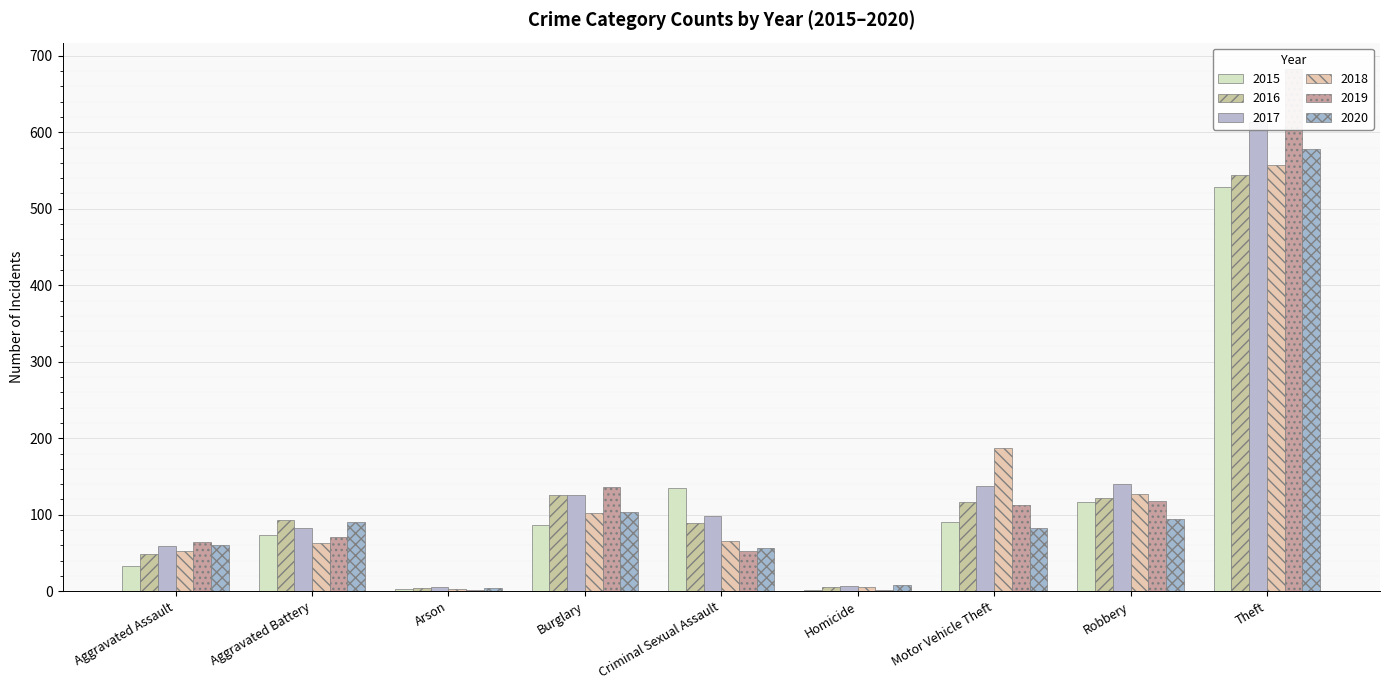

At which category does the chart reach its minimum across all series?

Homicide